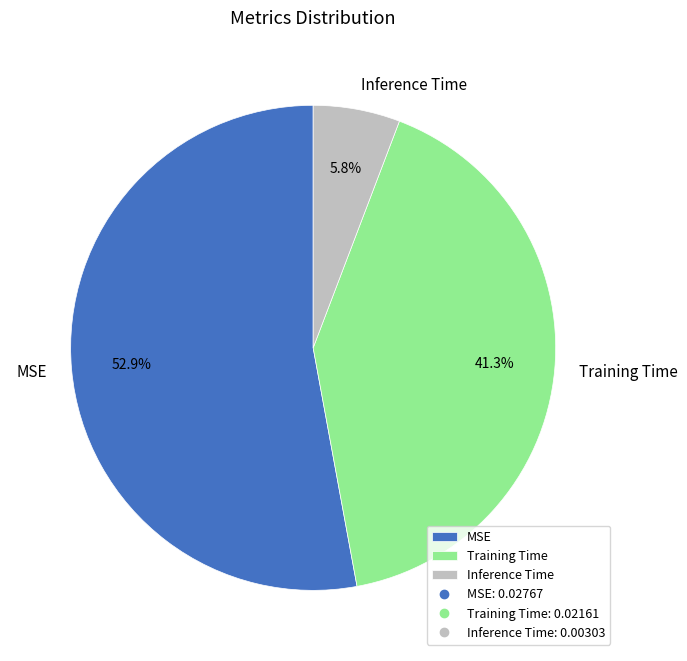

What is the largest slice in the pie chart?

MSE